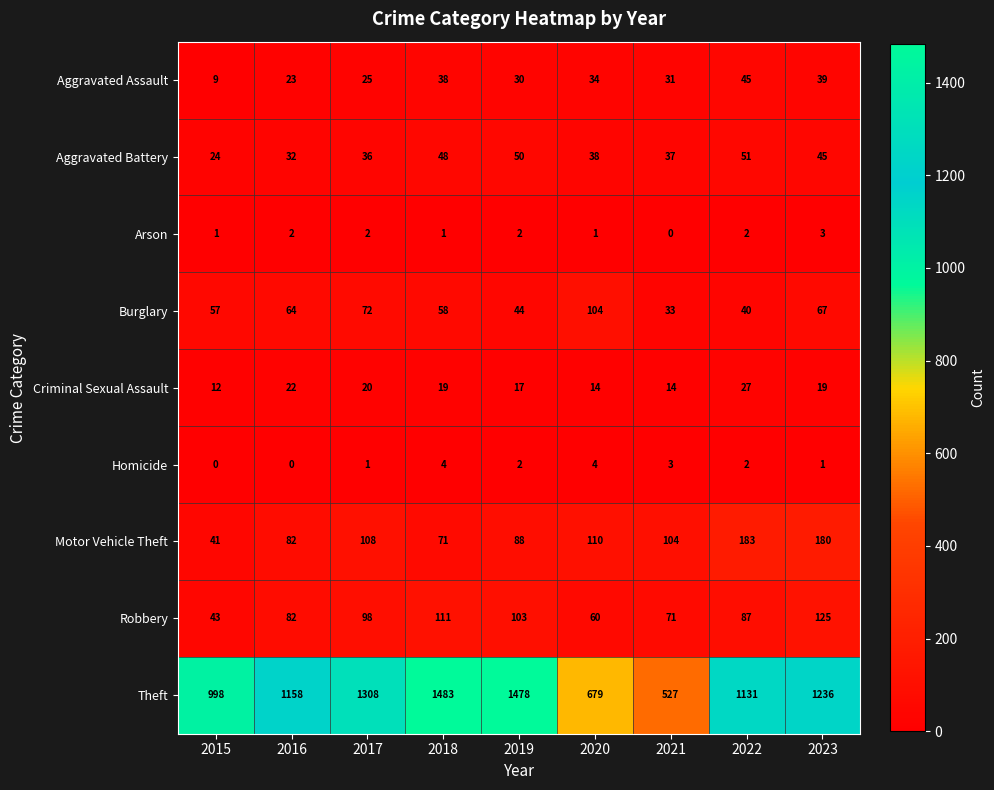

What is the sum of the Theft values at 2015 and 2022?

2129